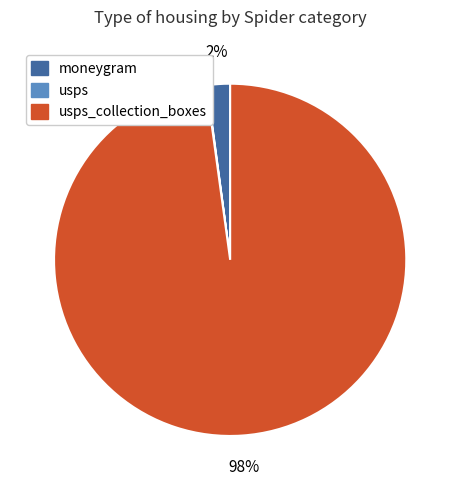

To the nearest percent, what is the average slice percentage?

33%